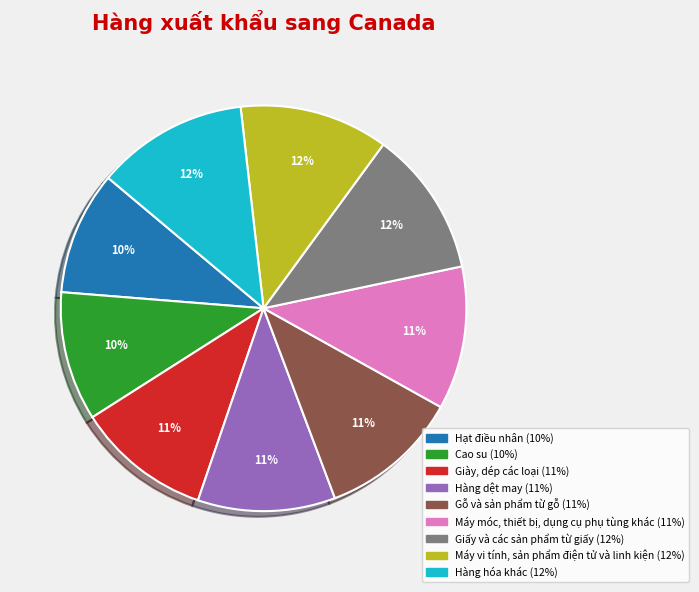

How many slices are in this pie chart?

9